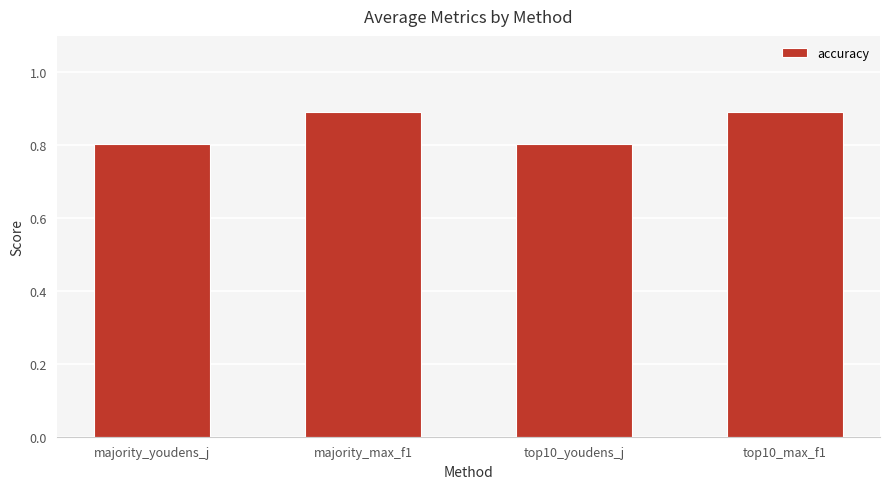

Which has a higher value, top10_max_f1 or top10_youdens_j?

top10_max_f1